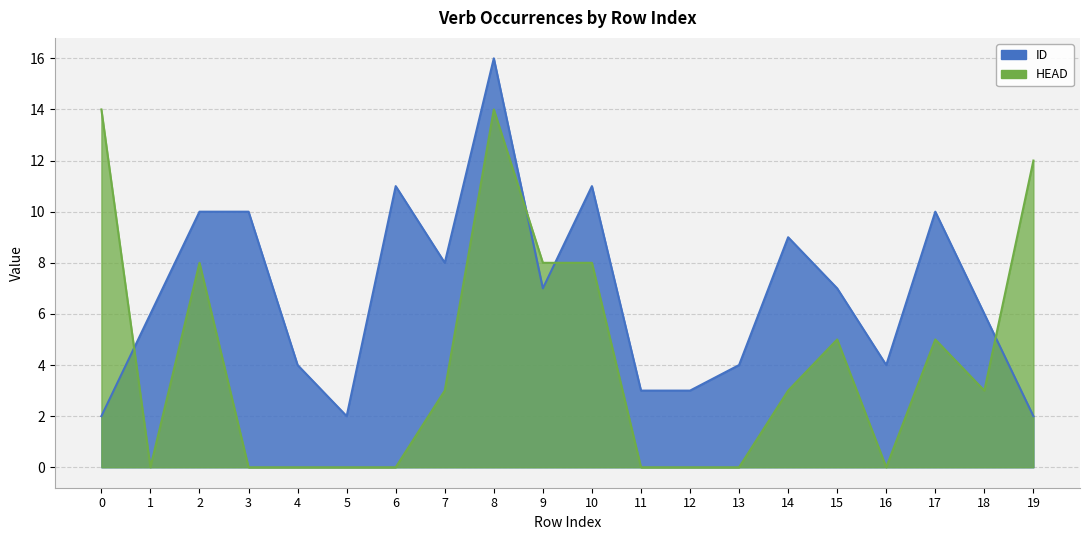

Reading left to right, extract all data points from this chart.

ID: 2	6	10	10	4	2	11	8	16	7	11	3	3	4	9	7	4	10	6	2
HEAD: 14	0	8	0	0	0	0	3	14	8	8	0	0	0	3	5	0	5	3	12